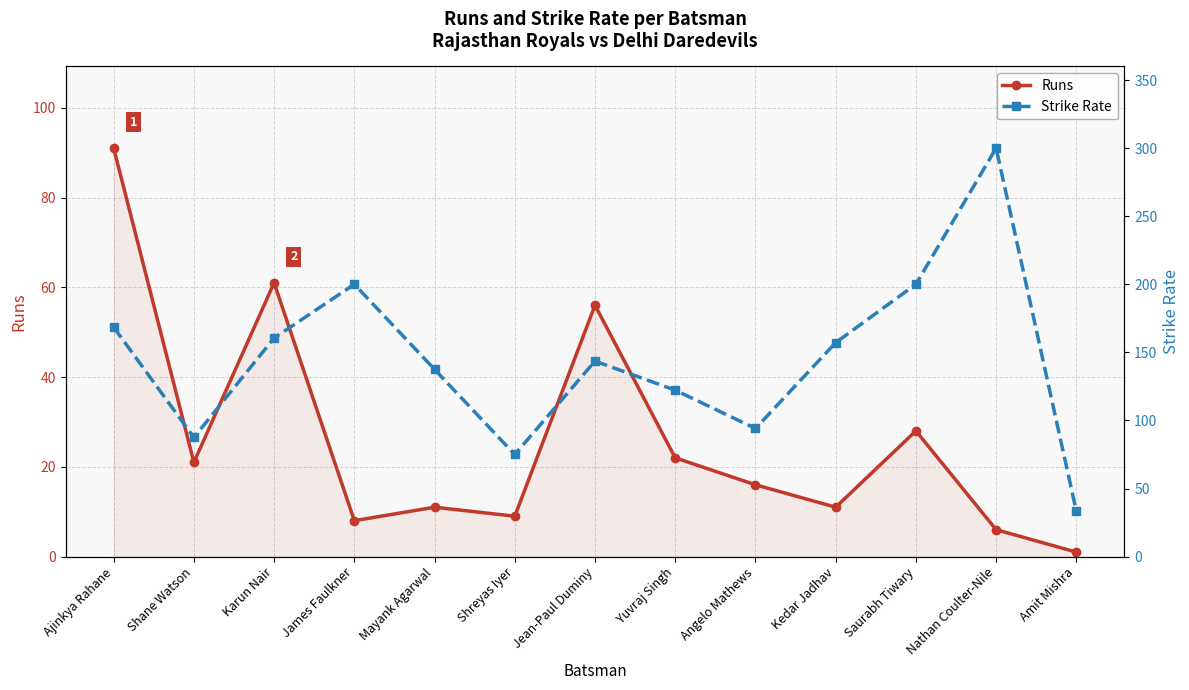

What is the greatest value displayed?

300.0